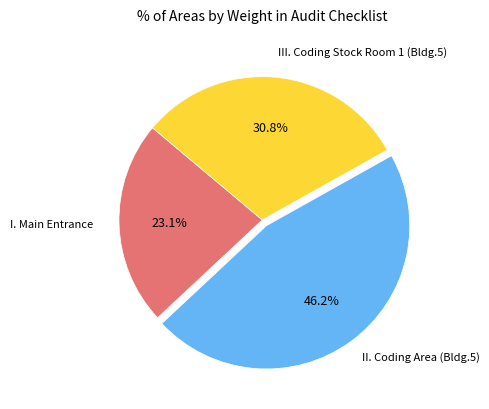

Does any single category account for the majority?

No